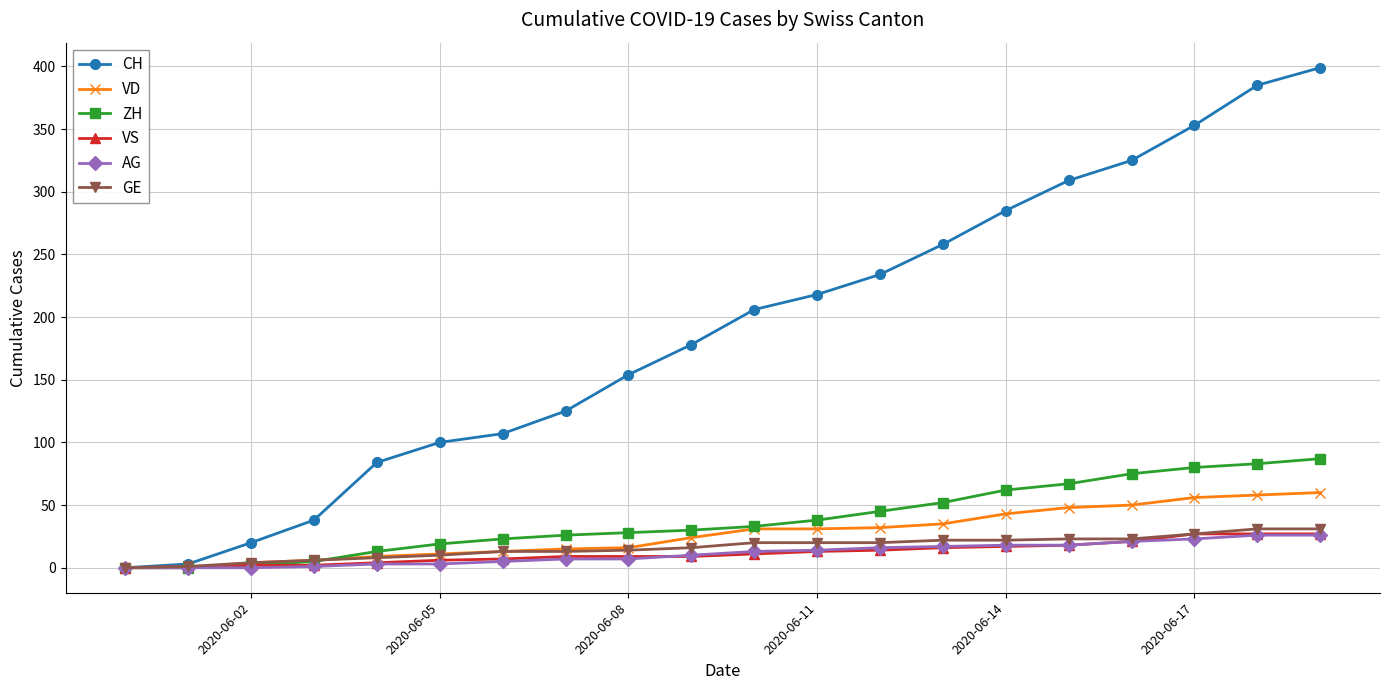

Which series has the widest spread of values?

CH